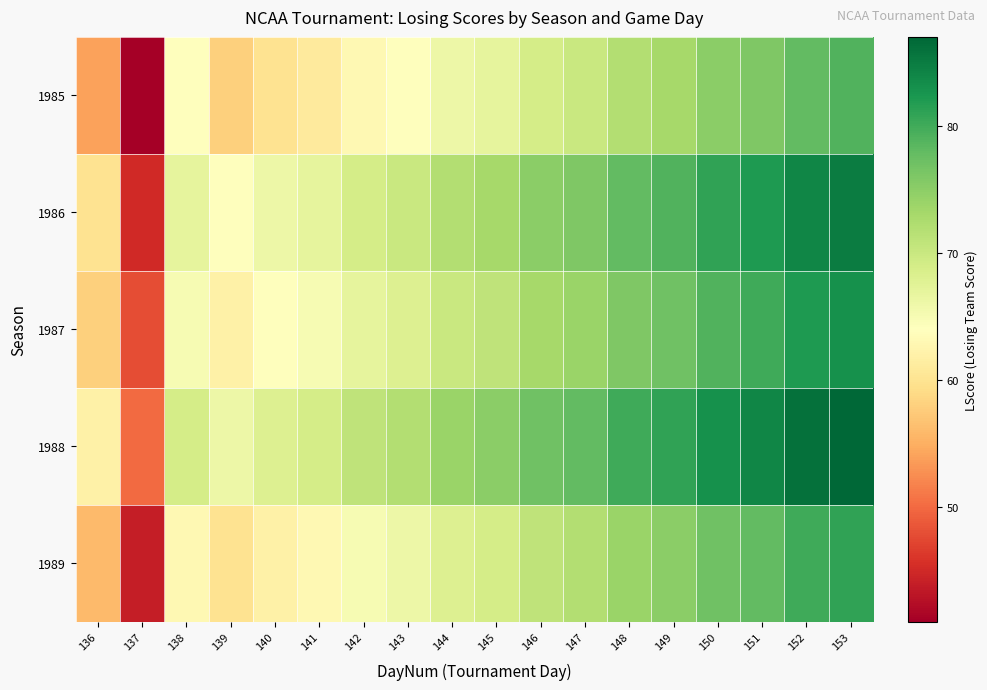

Reading right to left, extract all data points from this chart.

1985: 153=79	152=78	151=76	150=75	149=73	148=72	147=70	146=69	145=67	144=66	143=64	142=63	141=61	140=60	139=58	138=64	137=41	136=54
1986: 153=85	152=84	151=82	150=81	149=79	148=78	147=76	146=75	145=73	144=72	143=70	142=69	141=67	140=66	139=64	138=67	137=45	136=60
1987: 153=83	152=82	151=80	150=79	149=77	148=76	147=74	146=73	145=71	144=70	143=68	142=67	141=65	140=64	139=62	138=65	137=48	136=58
1988: 153=87	152=86	151=84	150=83	149=81	148=80	147=78	146=77	145=75	144=74	143=72	142=71	141=69	140=68	139=66	138=69	137=50	136=62
1989: 153=81	152=80	151=78	150=77	149=75	148=74	147=72	146=71	145=69	144=68	143=66	142=65	141=63	140=62	139=60	138=63	137=44	136=56